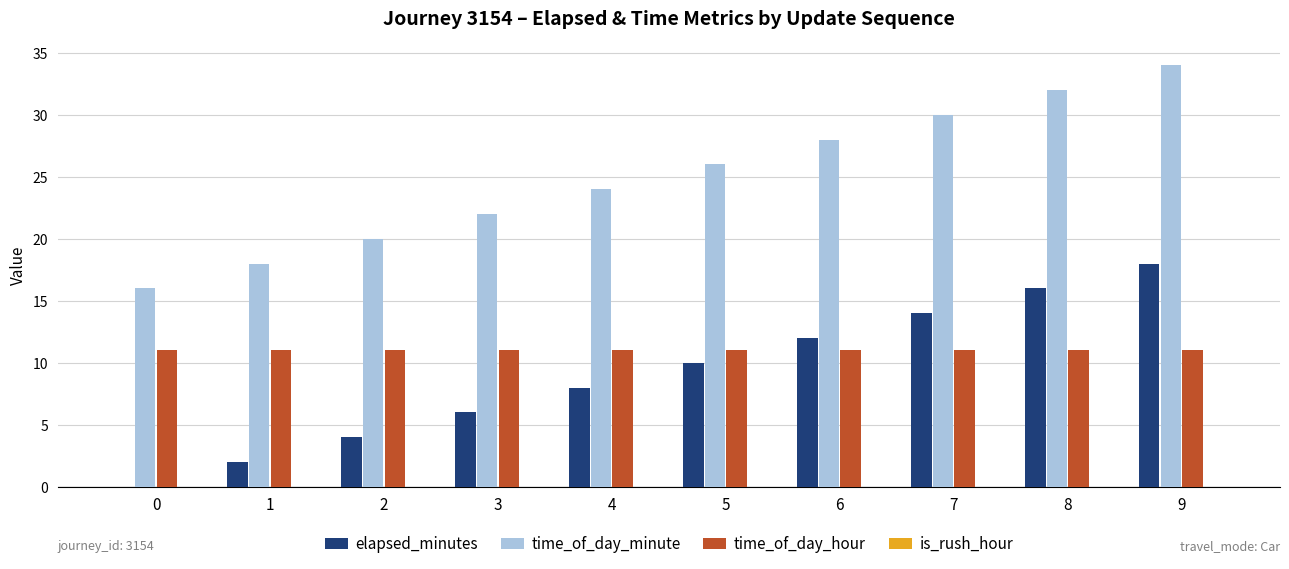

What is the sum of all time_of_day_minute values?

250